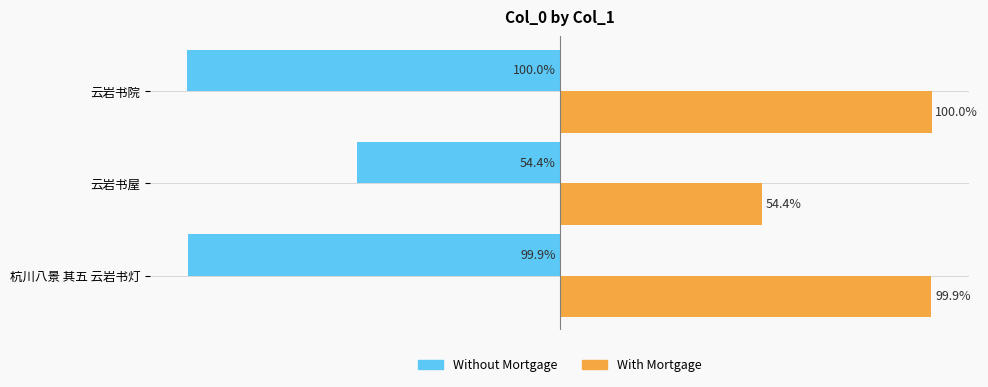

At which label does Without Mortgage reach its minimum?

云岩书院